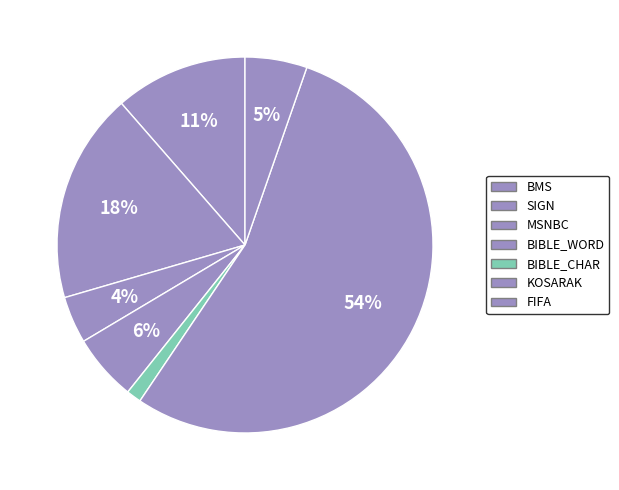

Combined, do KOSARAK and MSNBC account for over 50%?

Yes